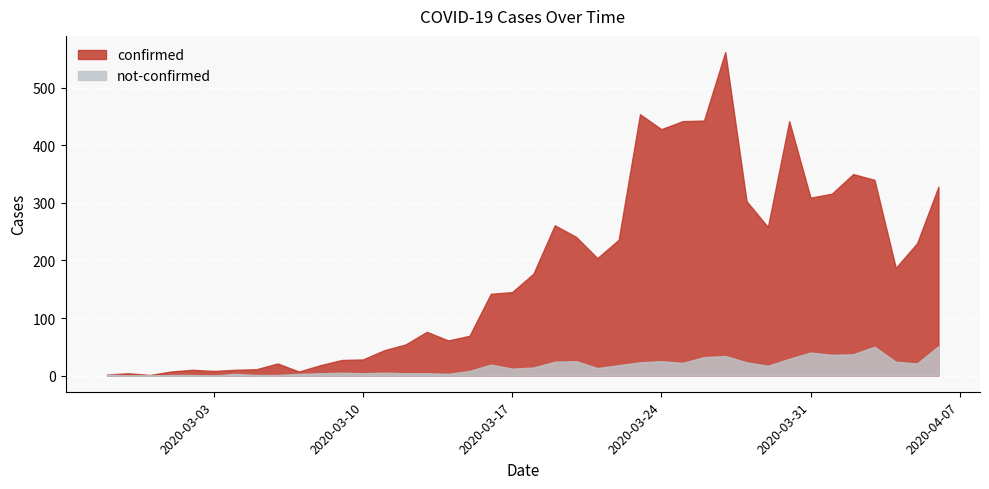

At how many categories does at least one series exceed 286?

12